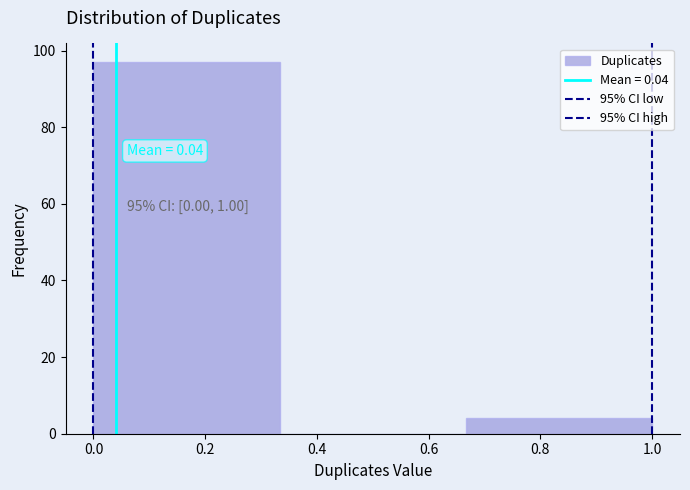

Over which range of the x-axis is the bar tallest?

0.00 to 0.34